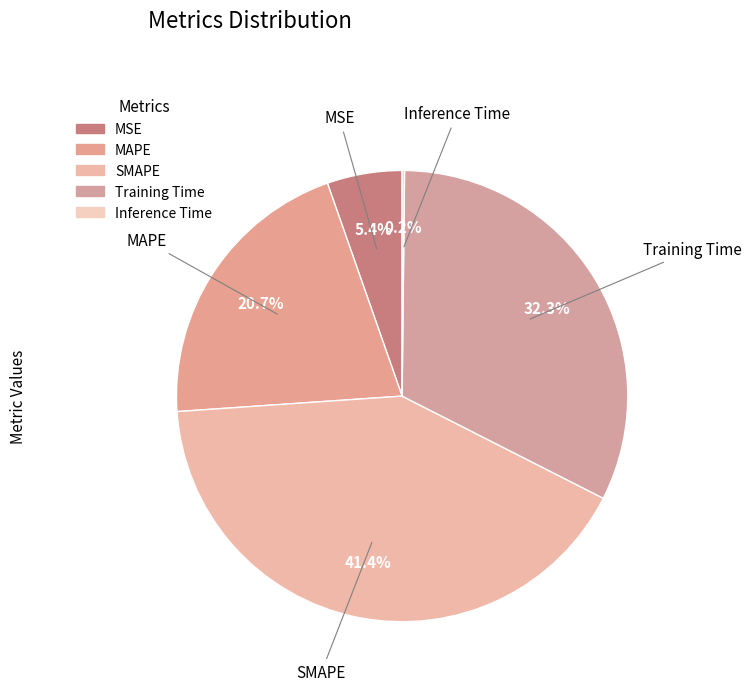

Is MSE the majority of the pie?

No